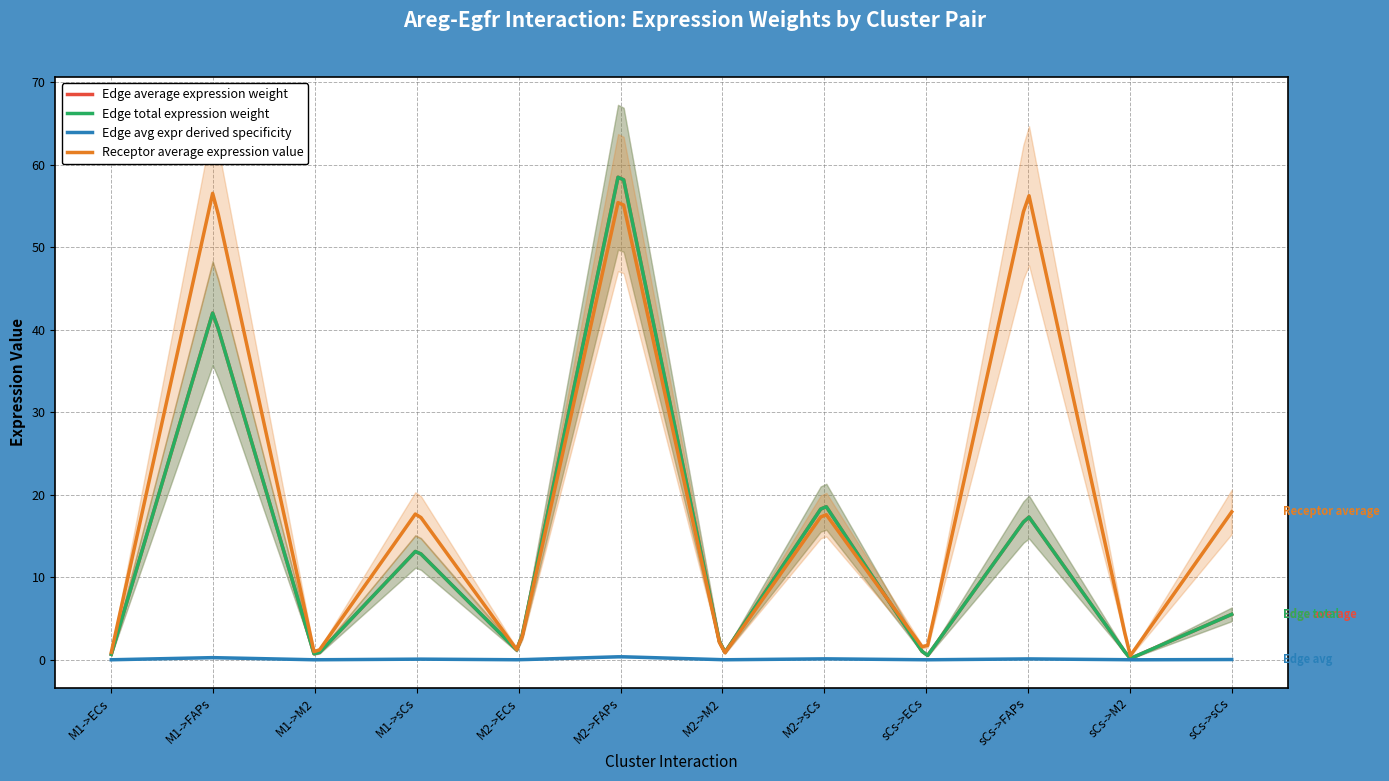

Where does the Edge total expression weight series first go above 5?

M1->FAPs